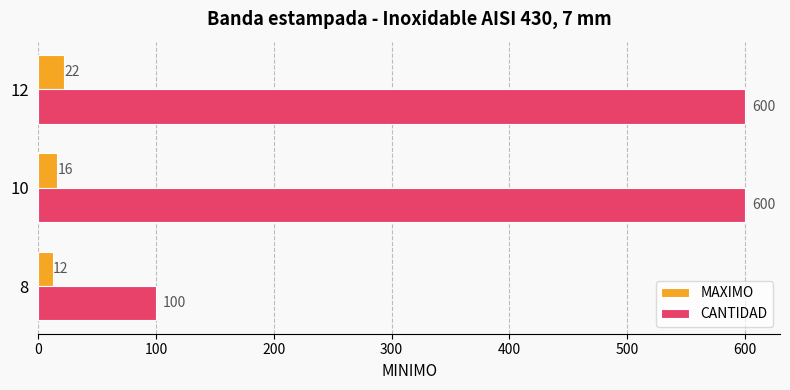

Count the MAXIMO values in the range 12 to 22.

3